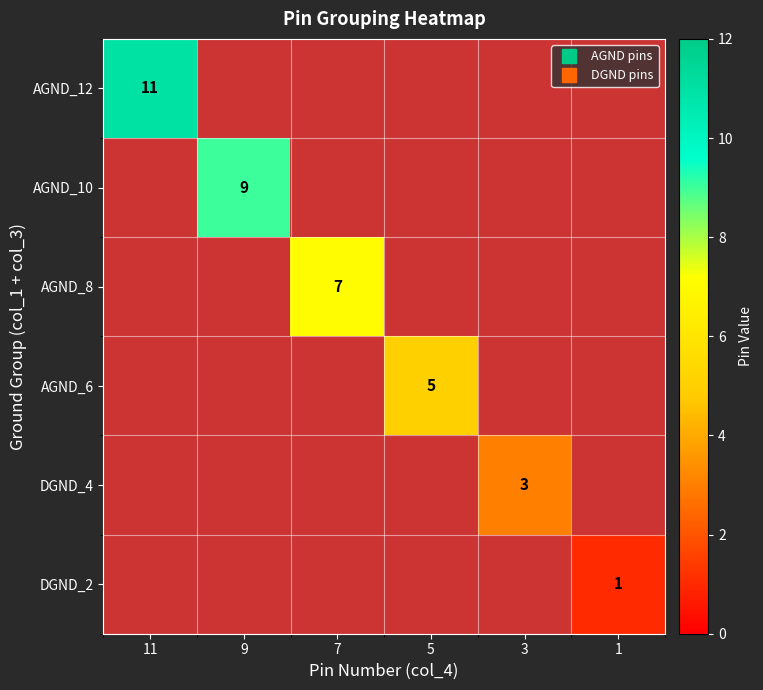

True or false: AGND_12 has a value of 11.0 at 11.

True